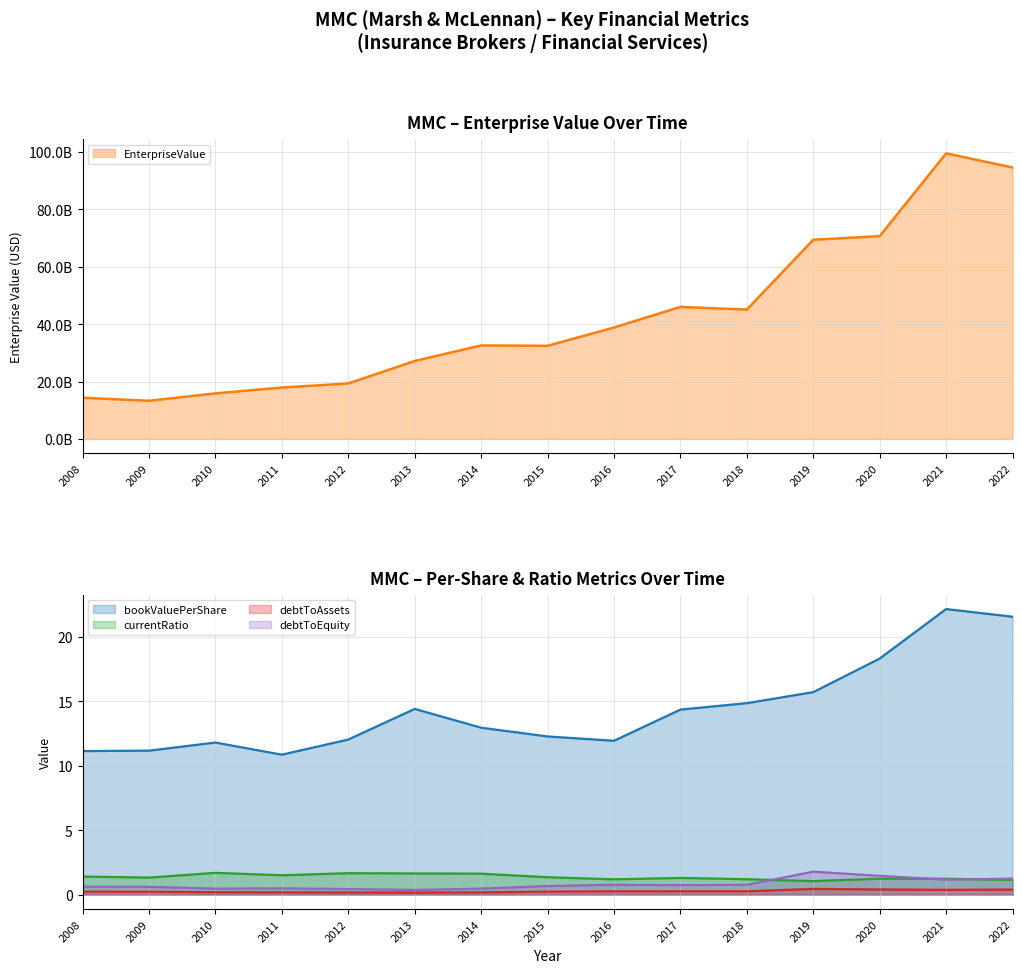

Which has a higher value, 2013 or 2019?

2019